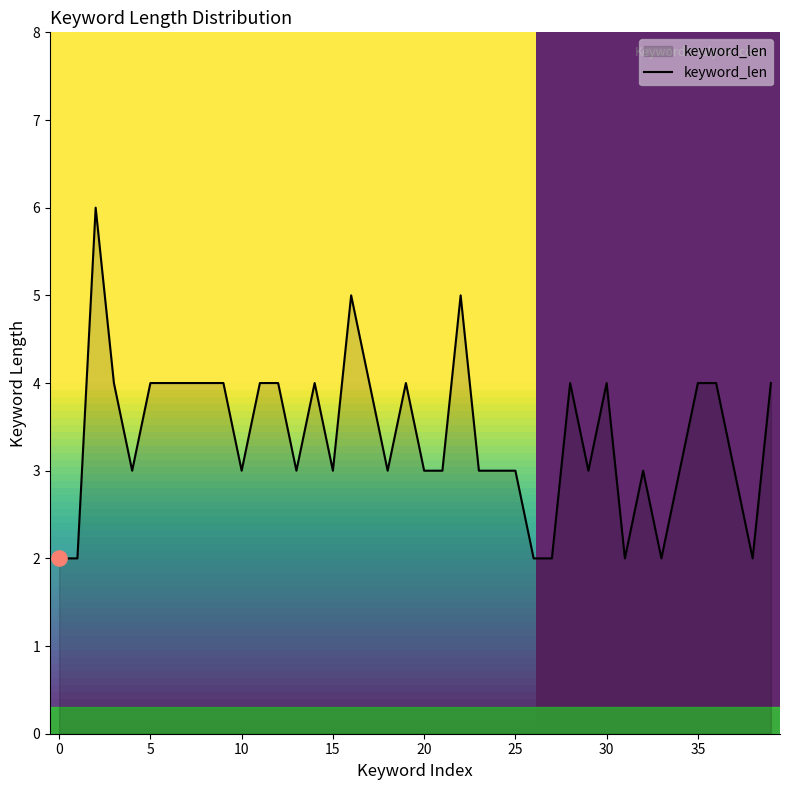

What is the maximum value shown in the chart?

6